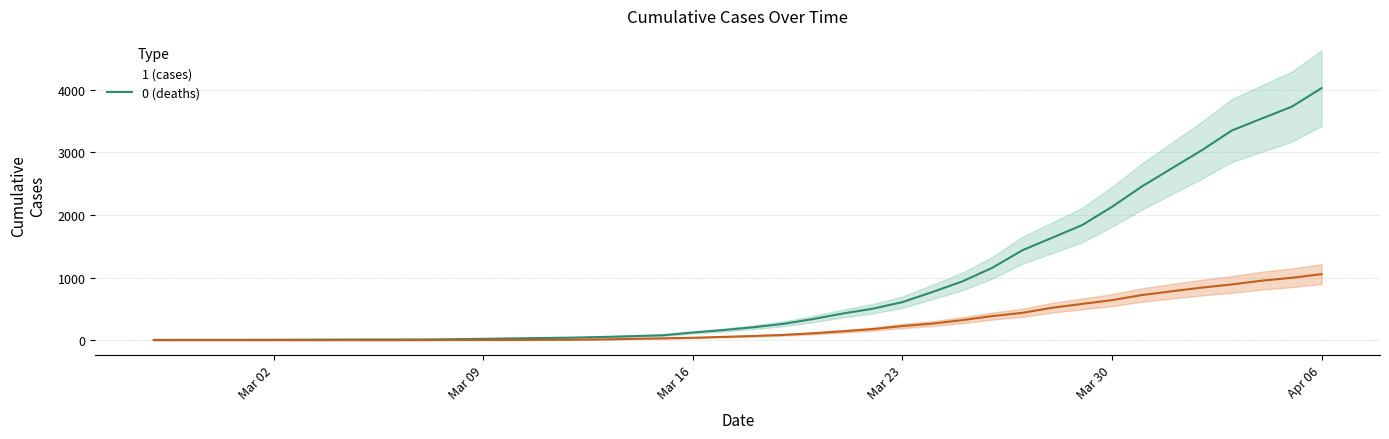

What is the label of the 22nd point from the left?

2020-03-19